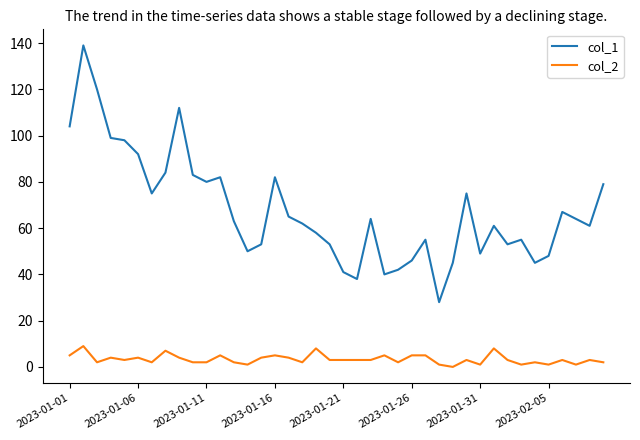

What is the lowest value of the col_1 series?

28